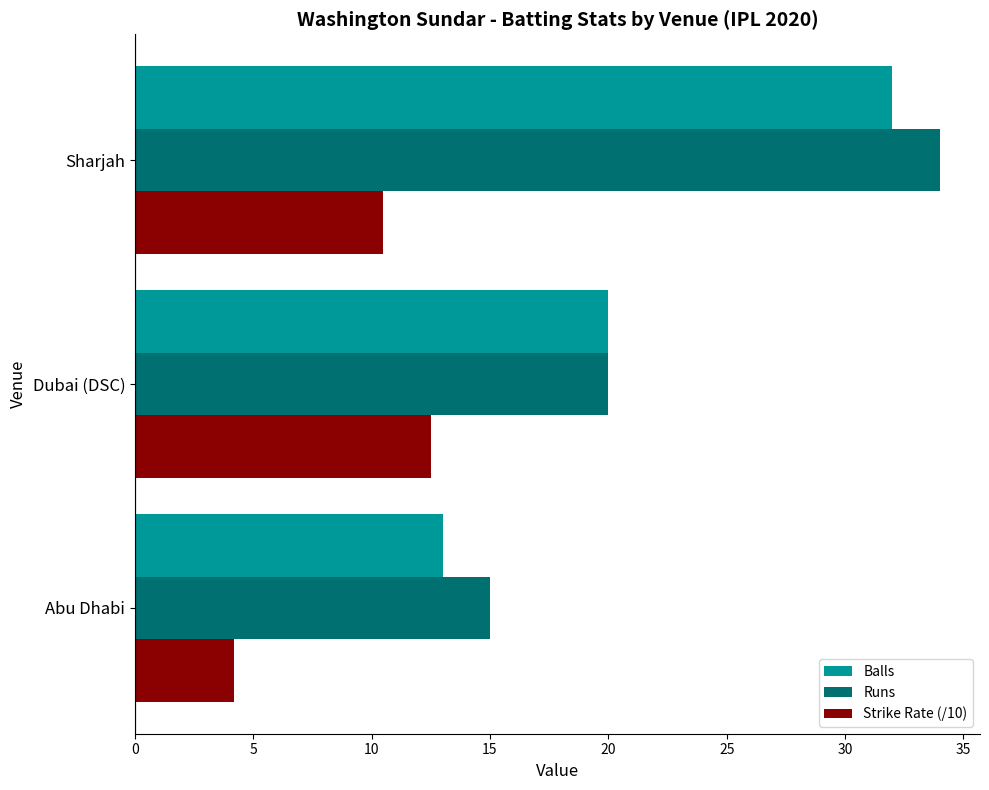

What is the spread (max minus min) of values at Abu Dhabi?

10.8